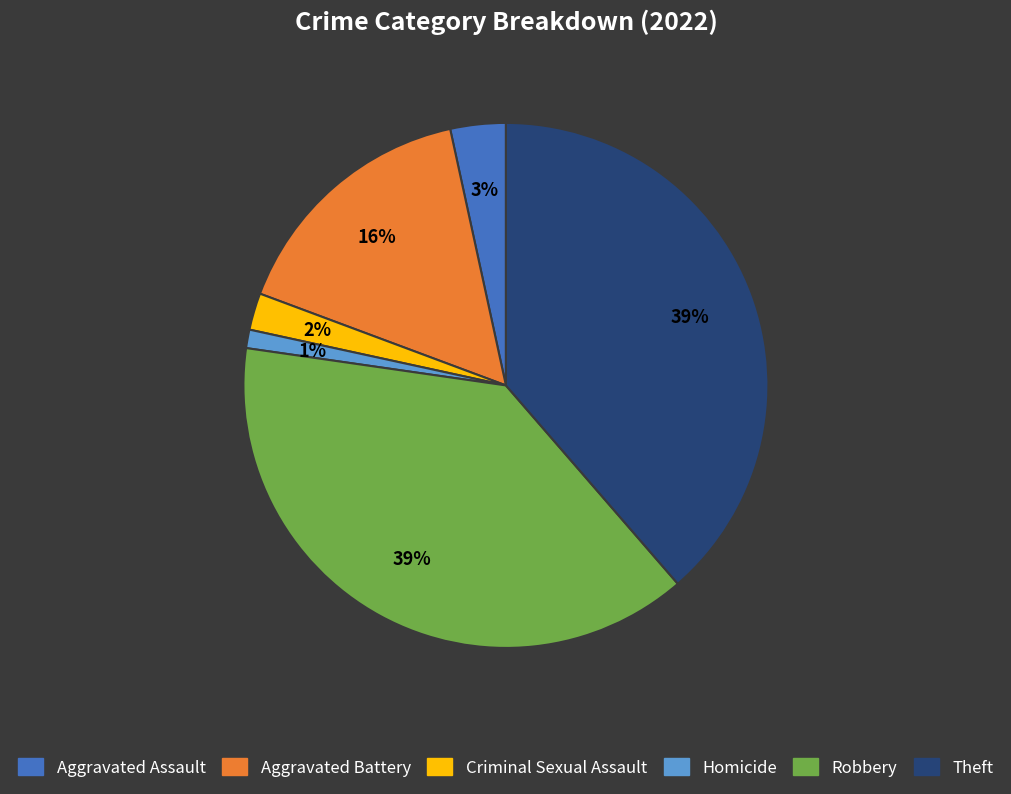

To the nearest percent, what is the average slice percentage?

17%